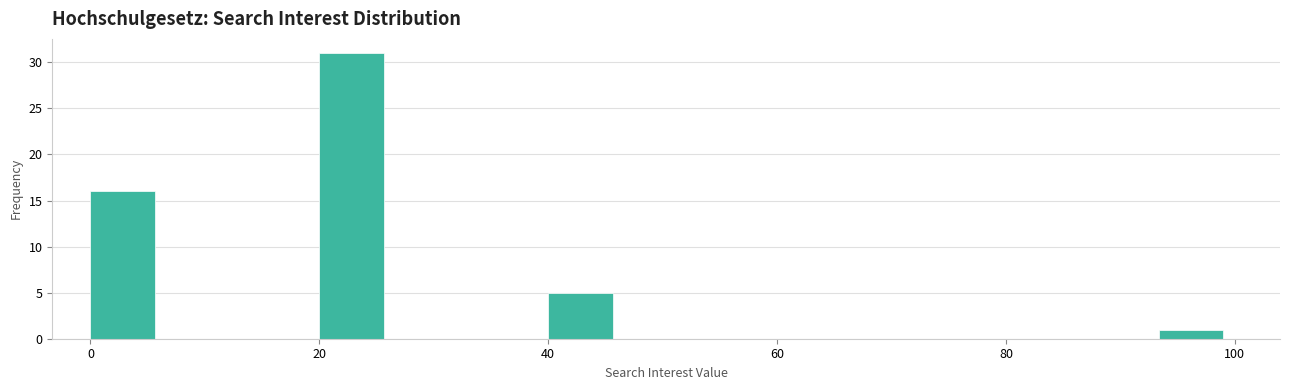

Around what value on the x-axis is the tallest bar? Give the approximate position of its centre, as read against the axis.

22